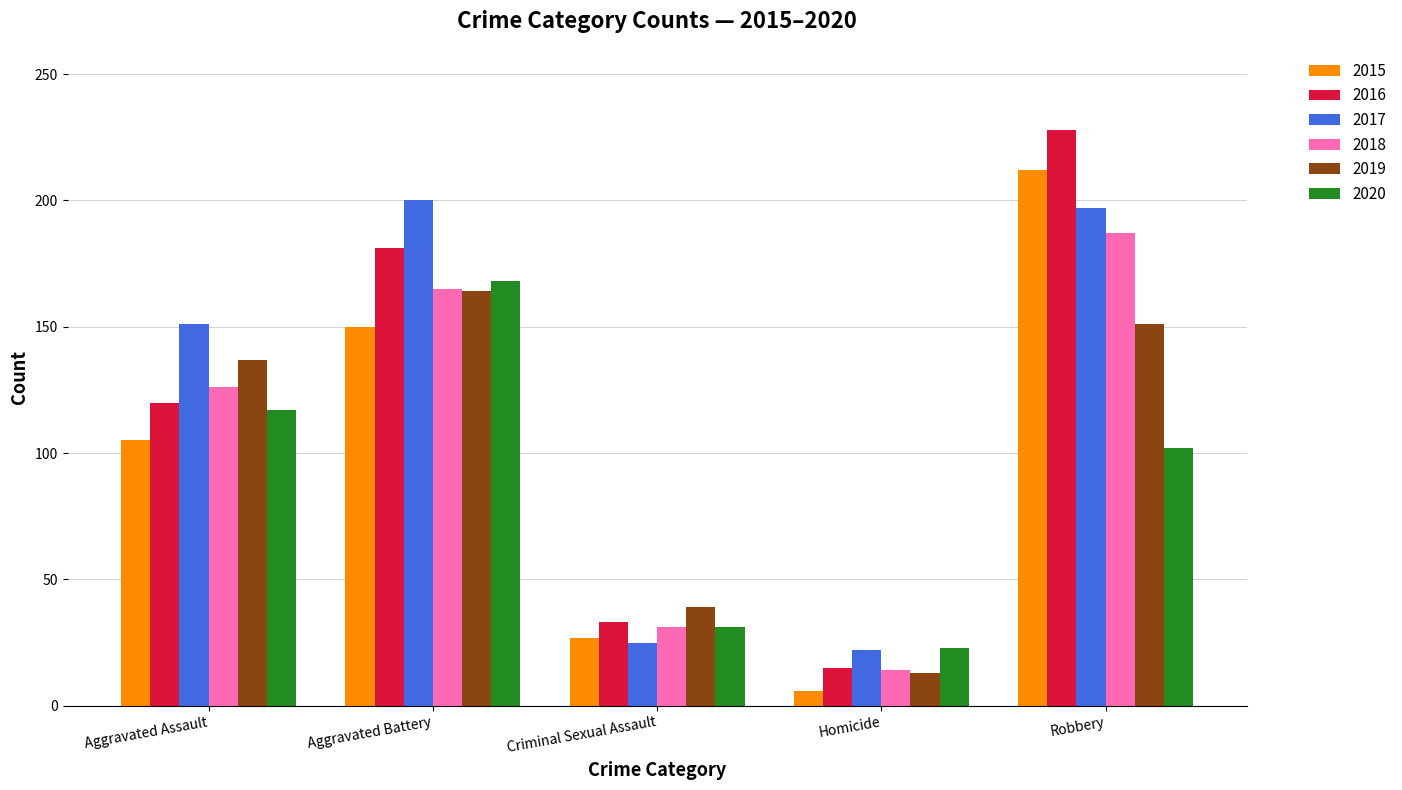

Reading right to left, what are all the values shown in this chart?

2015: 212	6	27	150	105
2016: 228	15	33	181	120
2017: 197	22	25	200	151
2018: 187	14	31	165	126
2019: 151	13	39	164	137
2020: 102	23	31	168	117